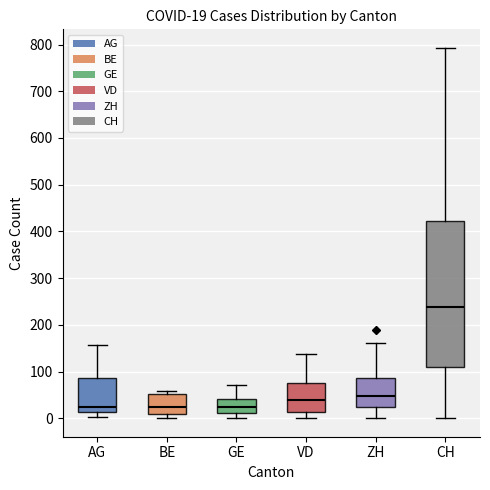

Which box is the tallest, from its lower edge to its upper edge?

CH